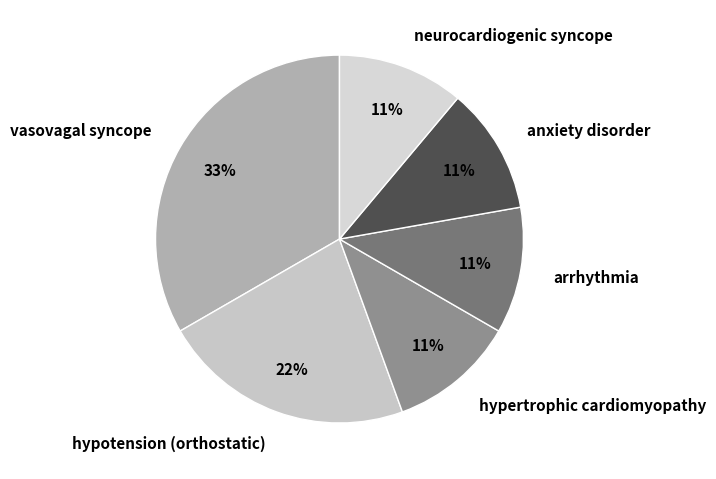

The neurocardiogenic syncope slice represents 2% of the pie. True or false?

False